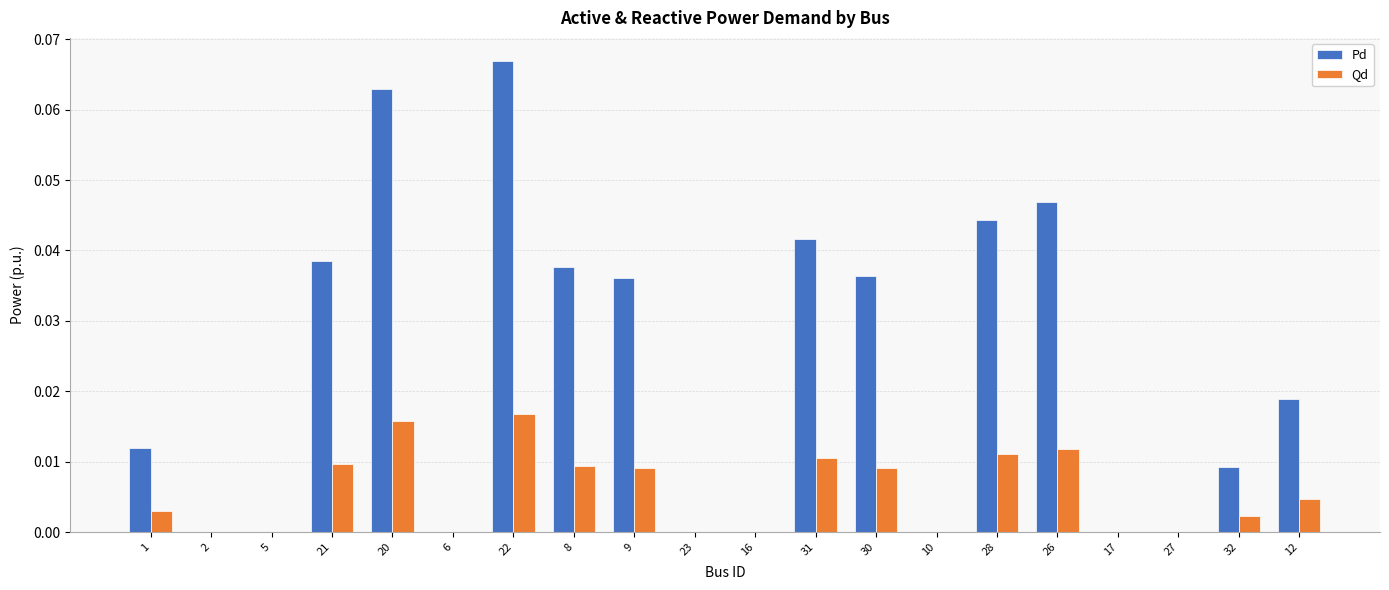

Is the value of Qd at 9 greater than the value of Pd at 27?

Yes